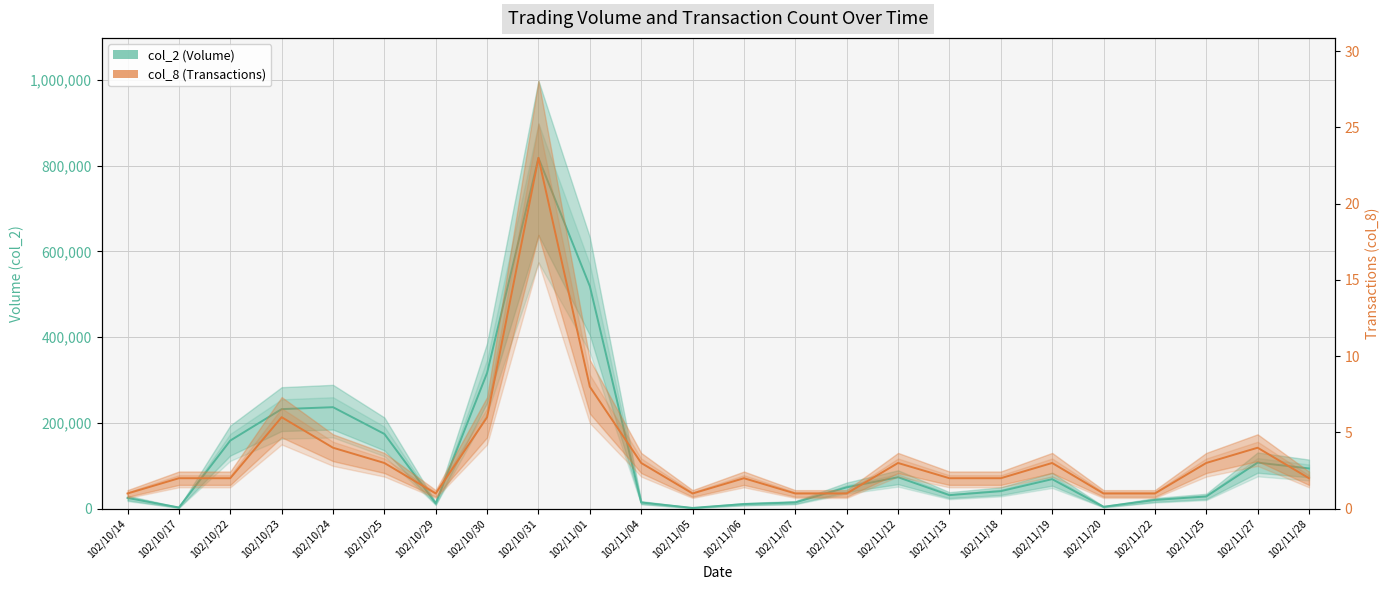

What is the sum of all col_2 (Volume) values?

3060250